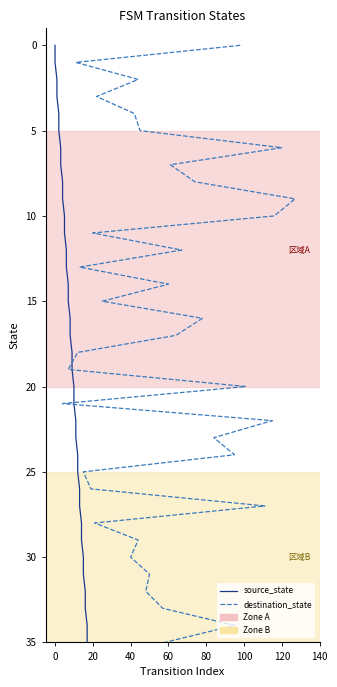

What is the approximate value of destination_state at 40, to the nearest 5?

5